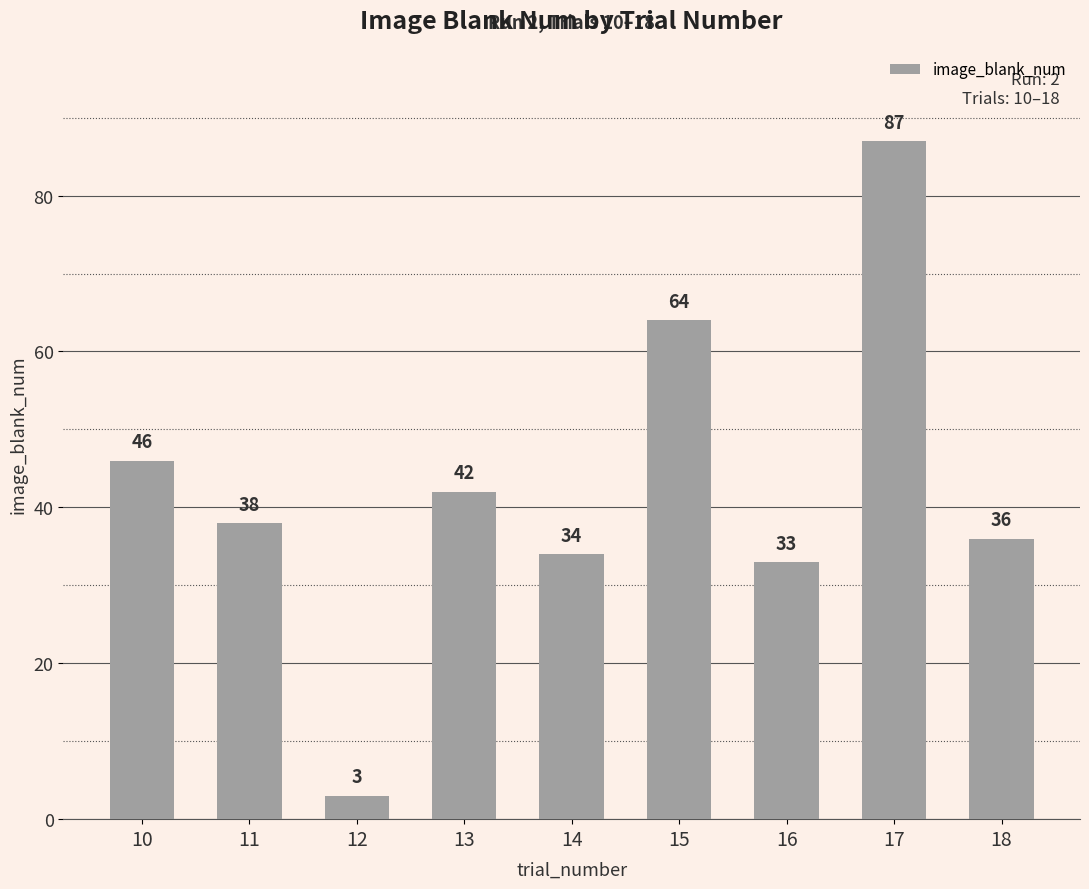

Read the value at 16, to the nearest 10.

30